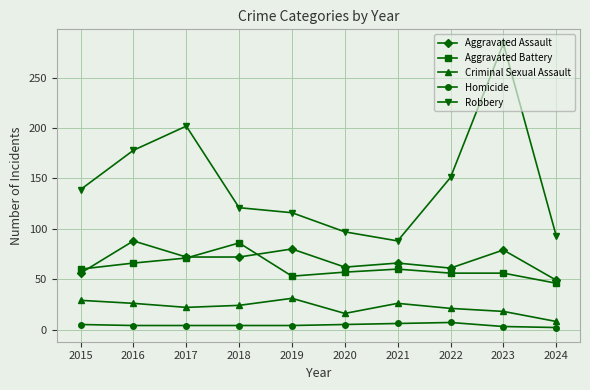

How many data points in Aggravated Battery are less than 60?

5